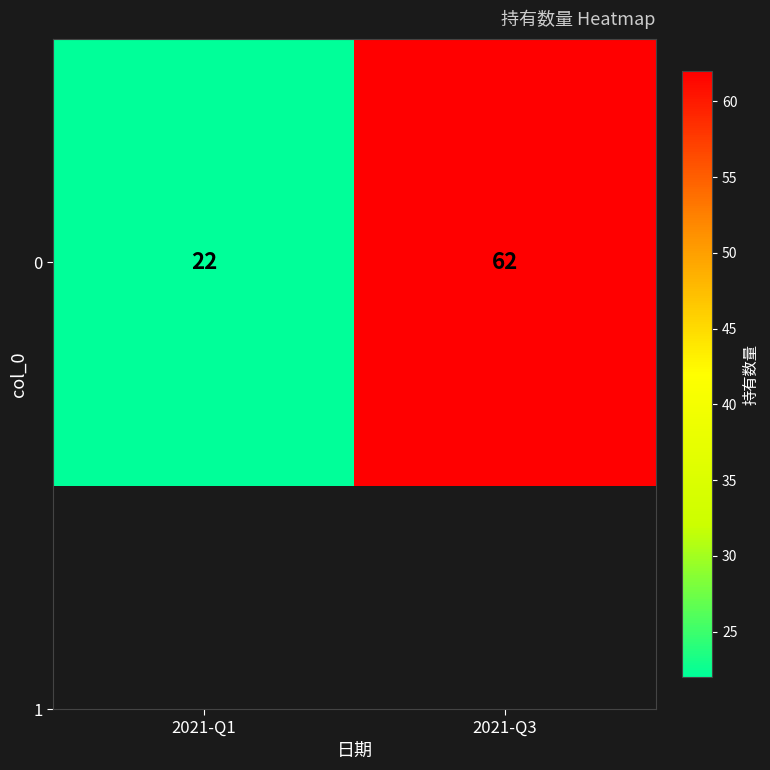

What is the sum of all values?

84